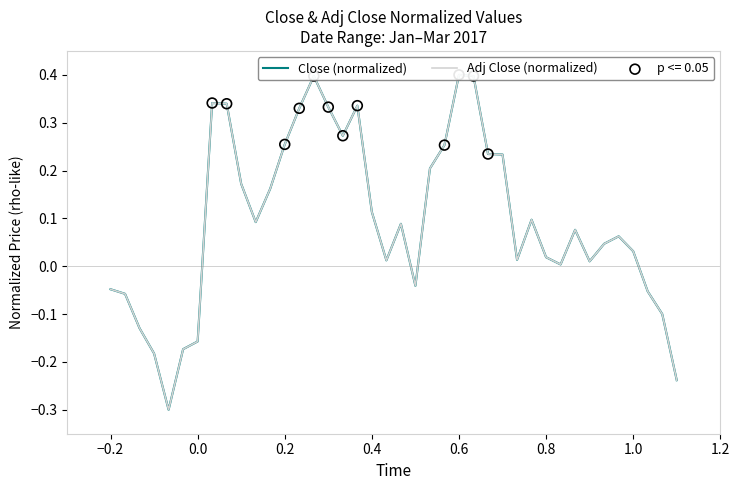

Which series has the largest total across all categories?

Adj Close (normalized)